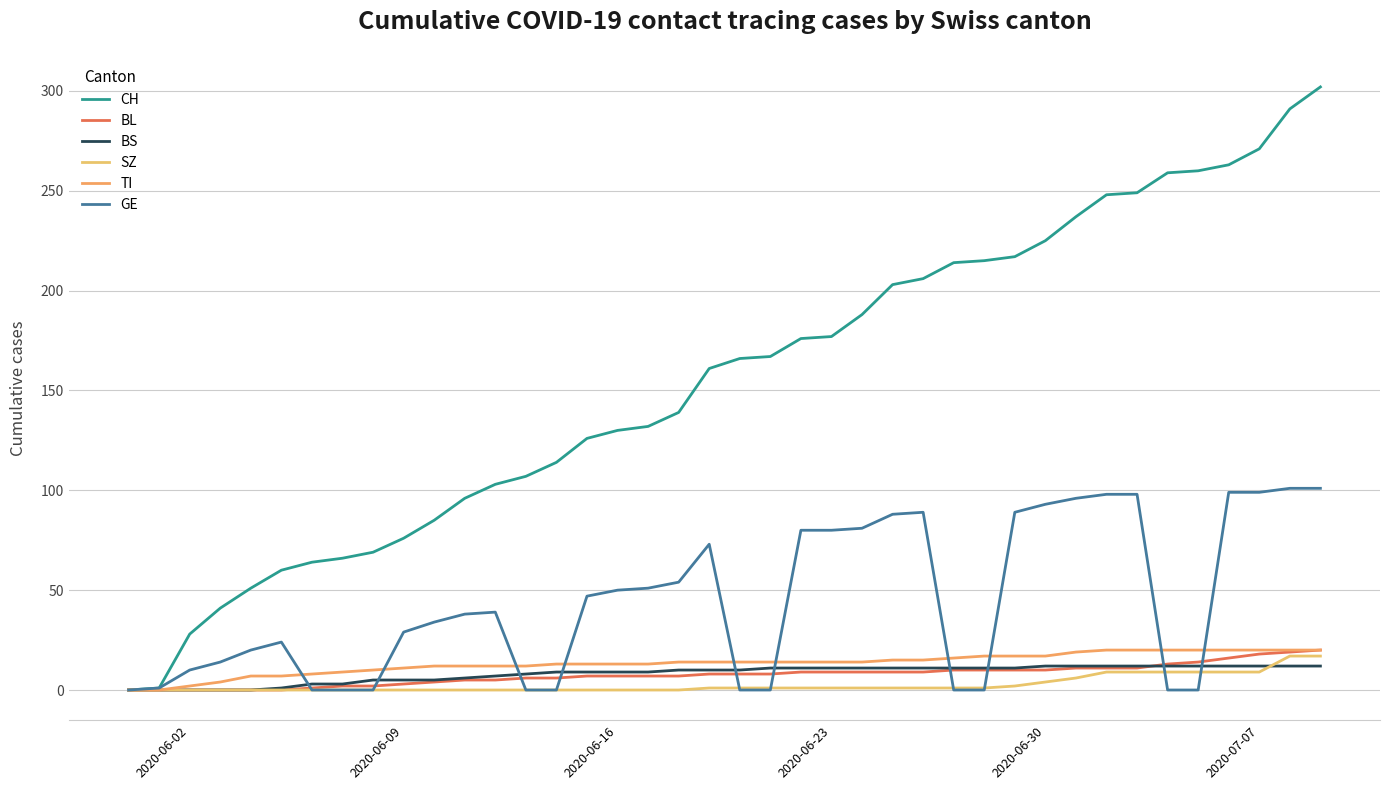

Does the chart display data point markers on the line(s)?

No